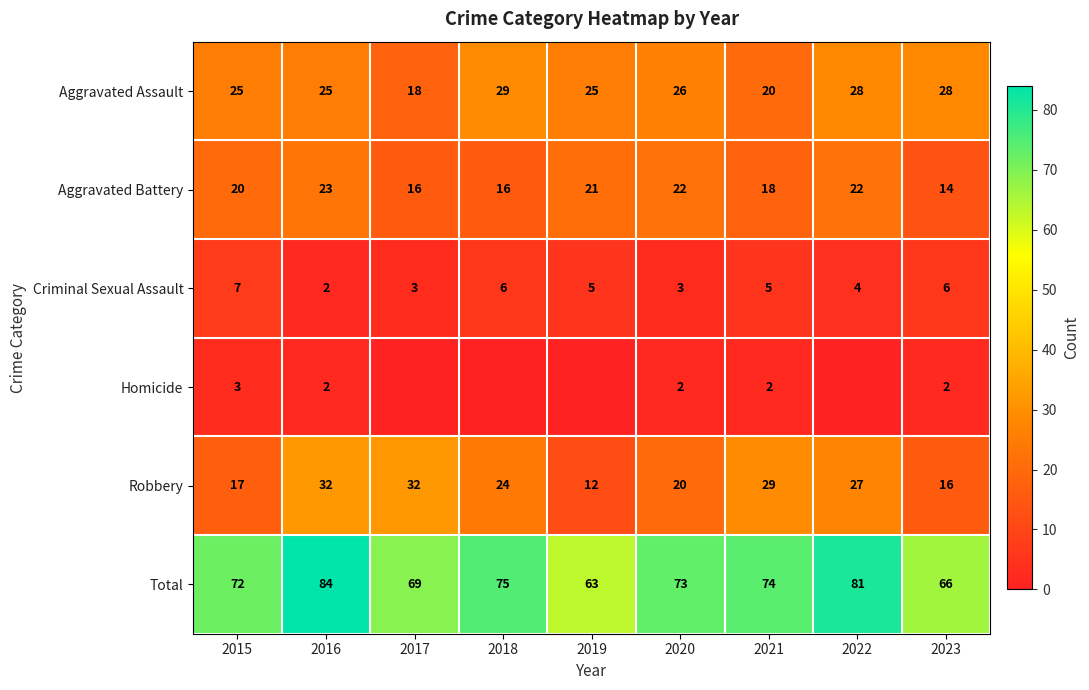

What is the sum of the Criminal Sexual Assault values at 2019 and 2022?

9